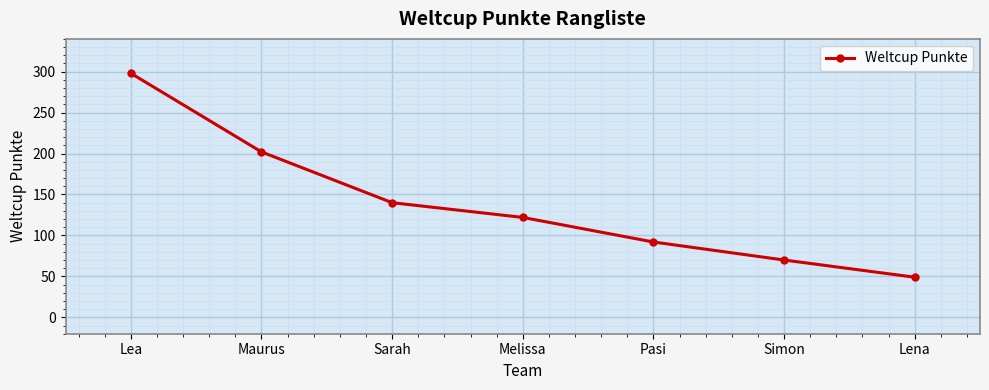

Between Maurus and Lea, which is larger?

Lea